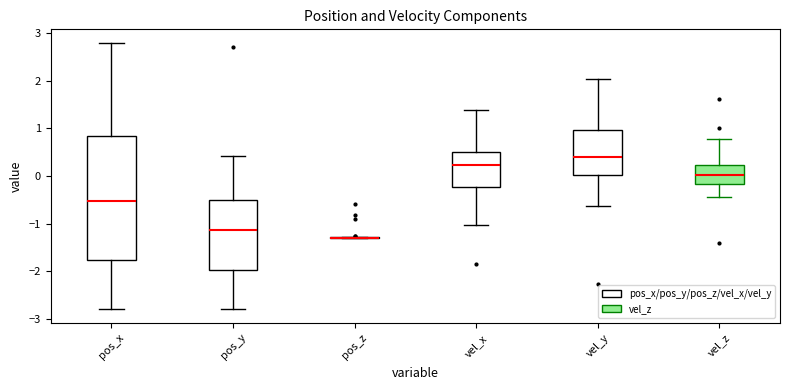

Where does the lower whisker of the box for pos_y end on the y-axis? The values are not printed on the chart, so give them approximately, as read against the axis.

-2.8